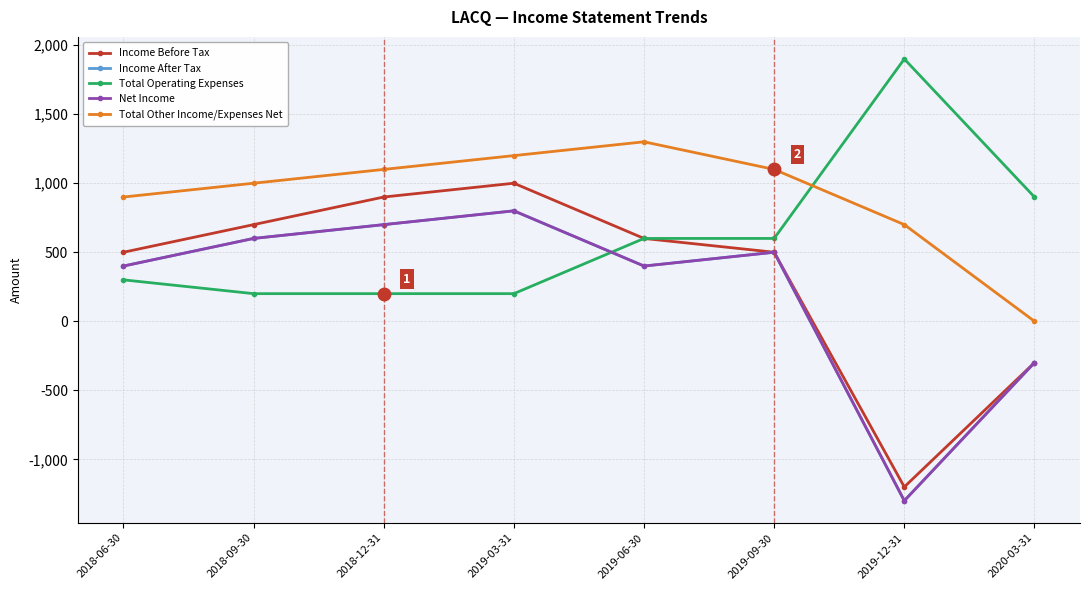

Which series has the largest total across all categories?

Total Other Income/Expenses Net